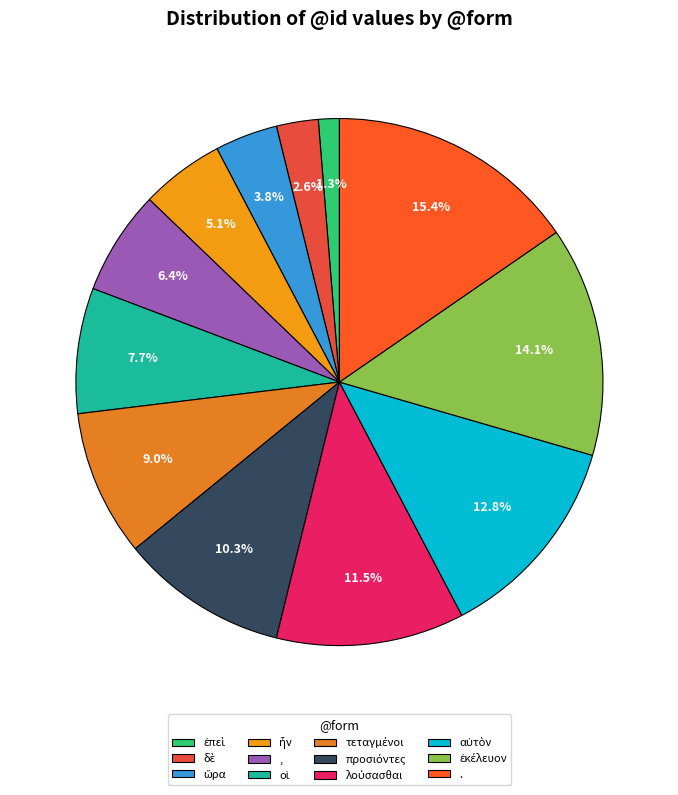

To the nearest percent, what is the difference between the largest and smallest slice percentages?

14%